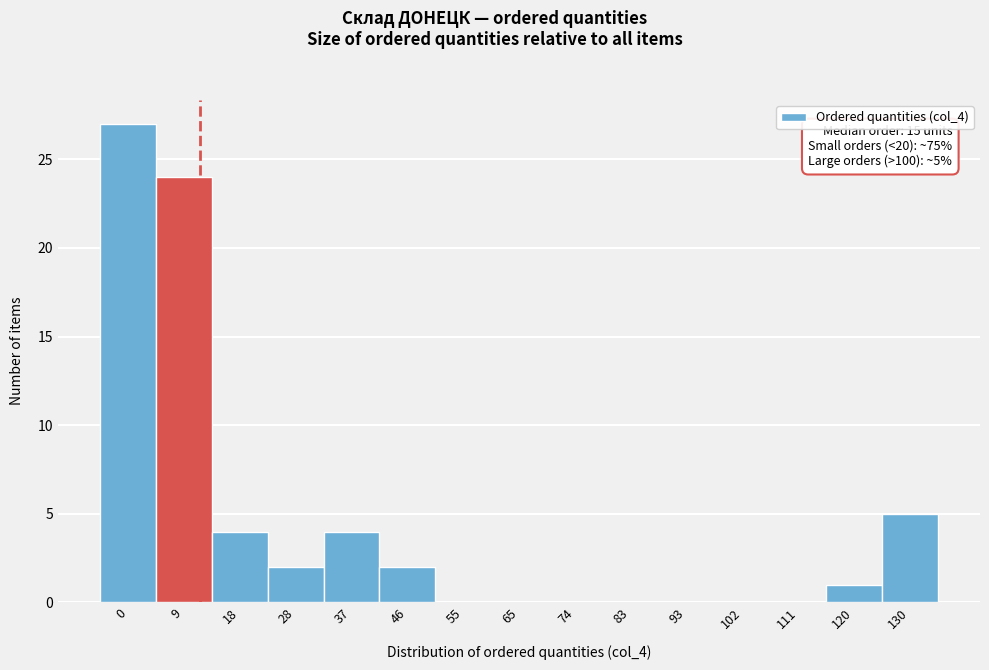

Reading left to right, list all the values displayed in this chart.

0=27	9=24	18=4	28=2	37=4	46=2	55=0	65=0	74=0	83=0	93=0	102=0	111=0	120=1	130=5